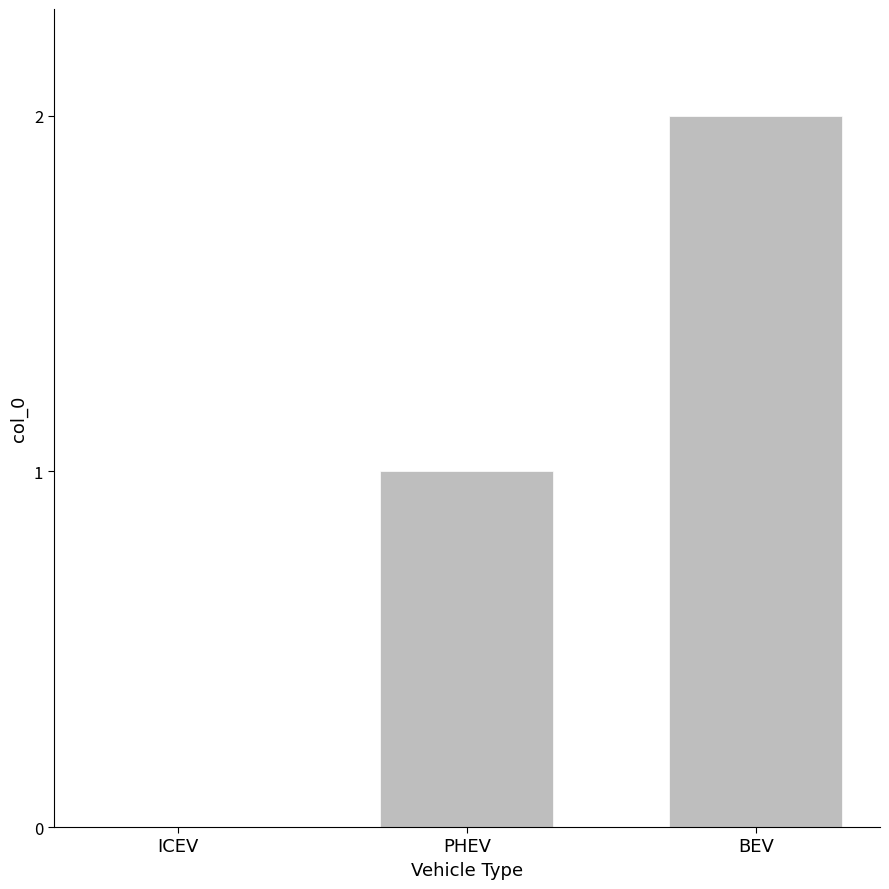

Which label corresponds to the largest value in the chart?

BEV